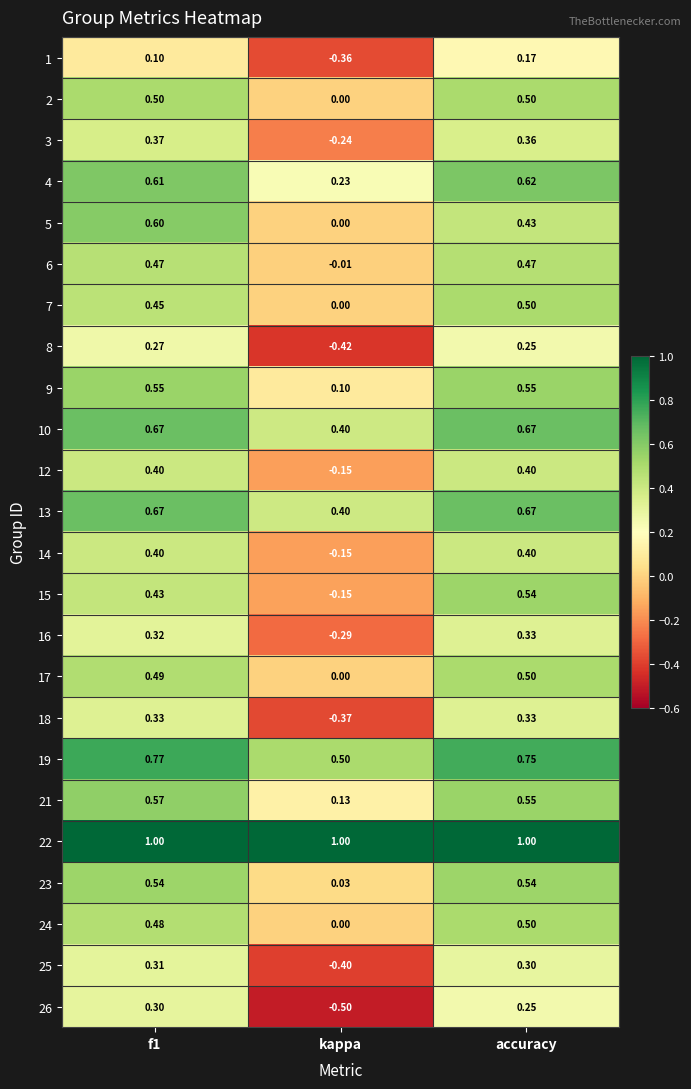

How many data points in 12 are less than 0?

1